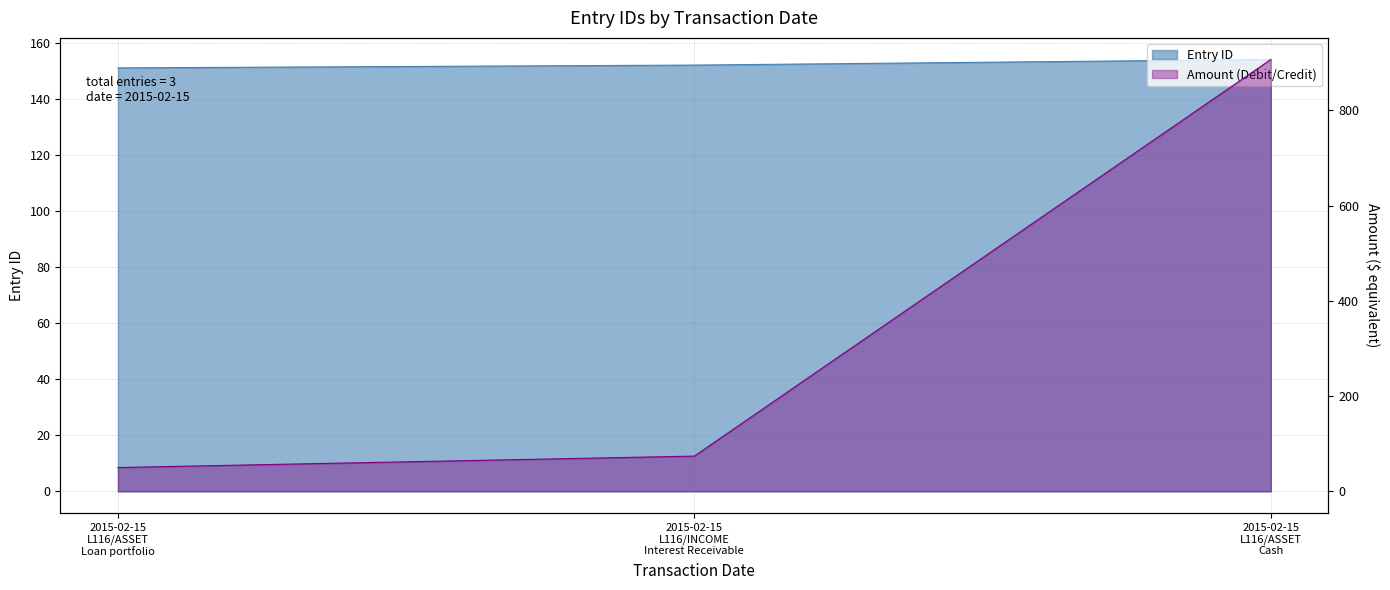

What is the difference between the second highest and minimum values?

1